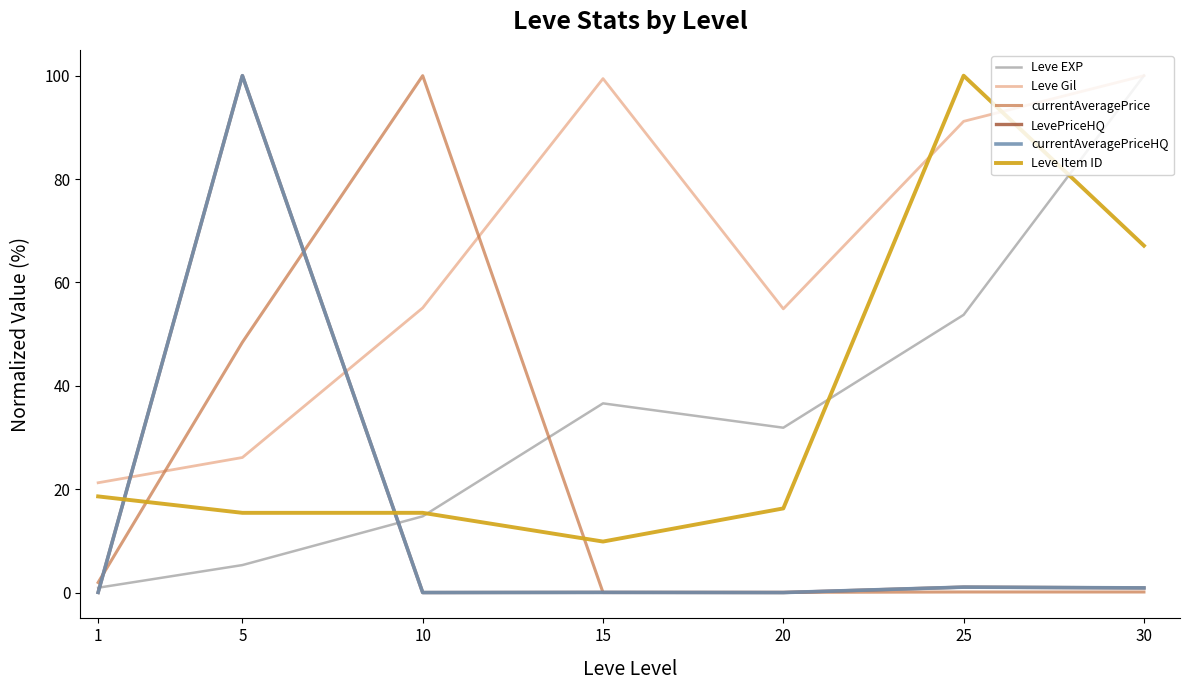

What is the sum of all Leve Item ID values?

242.7